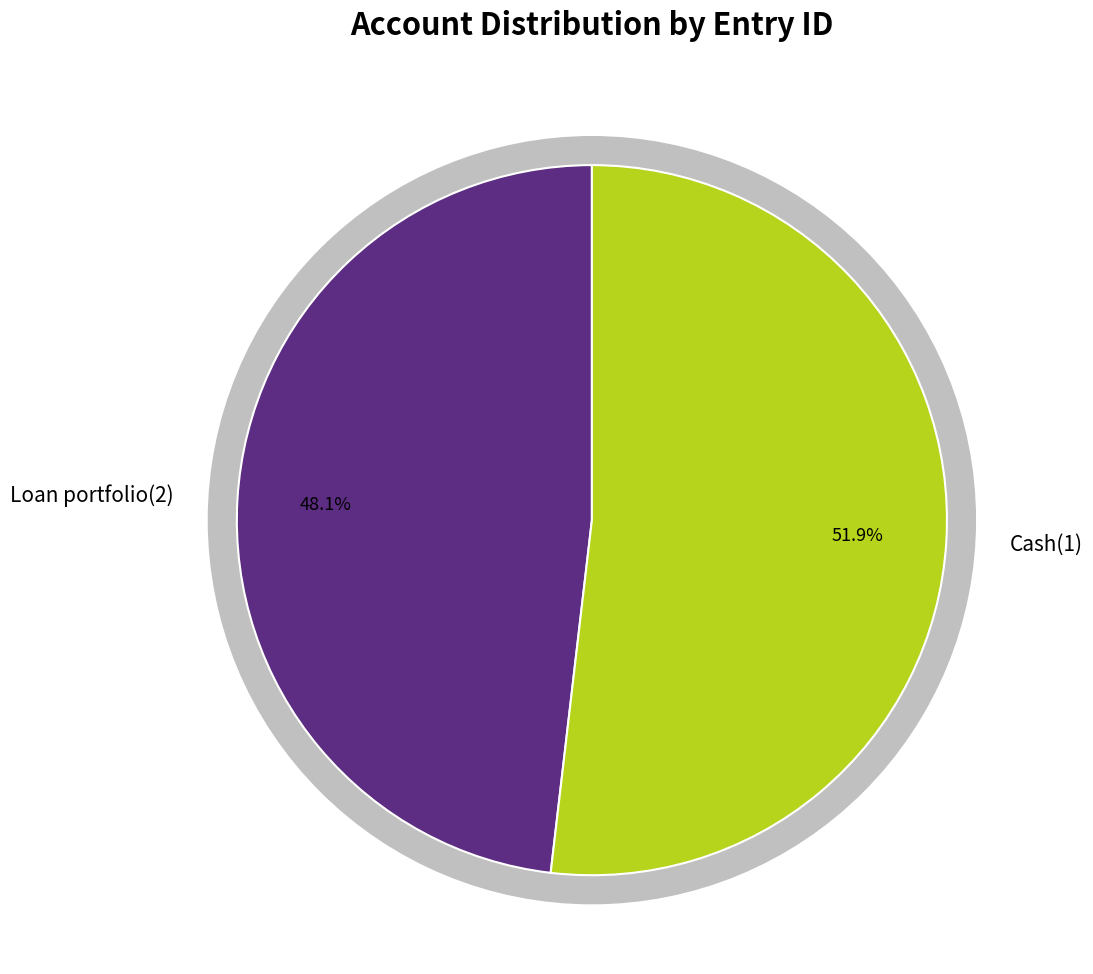

True or false: Cash(1) accounts for 38% of the total.

False